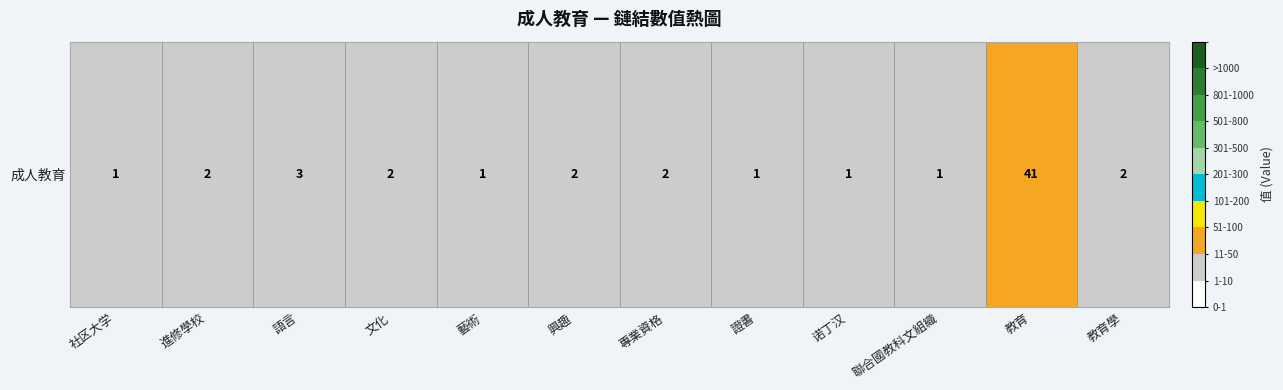

What is the difference between the values at 教育學 and 教育?

39